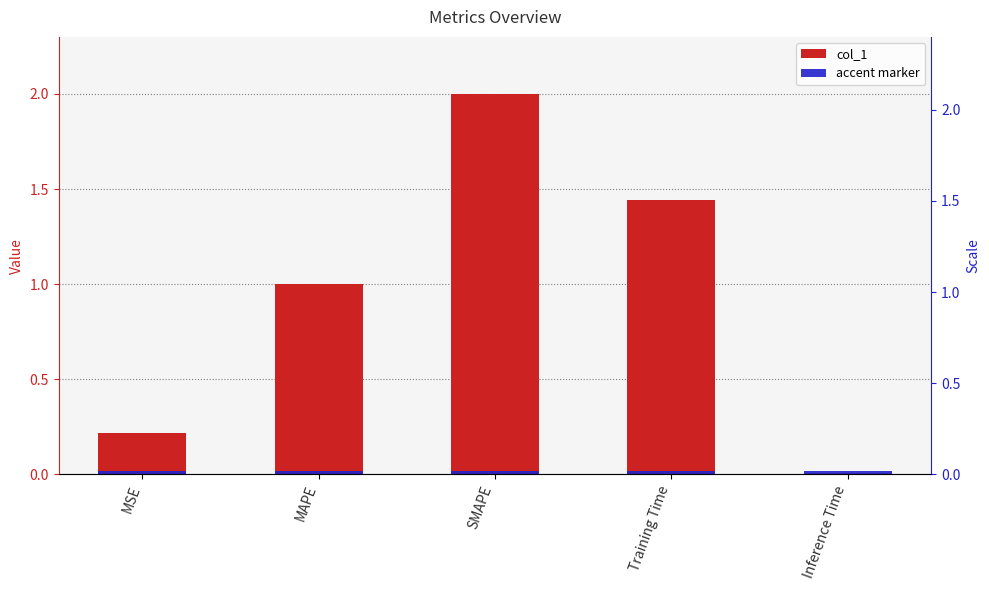

How many groups of bars are there?

5